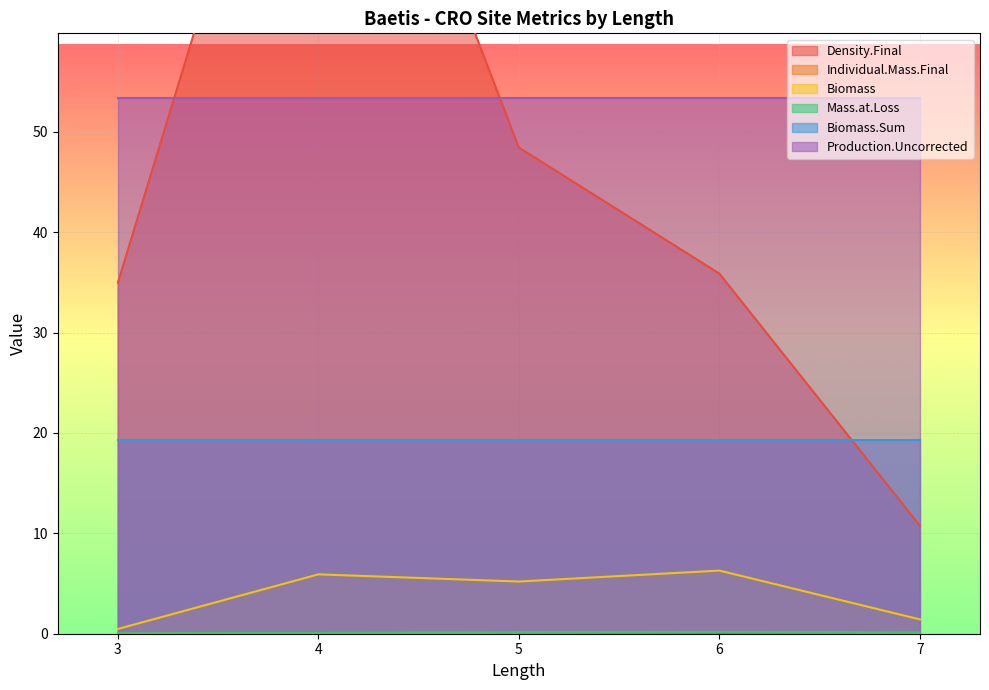

Which series has the largest total across all categories?

Density.Final